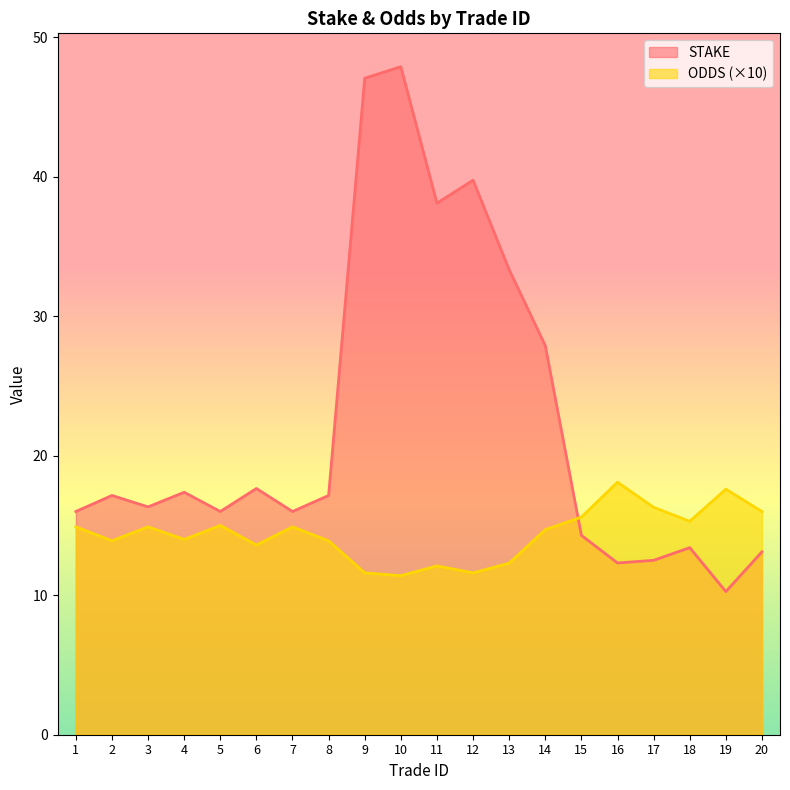

What are all the series names shown in the legend?

STAKE, ODDS (×10)